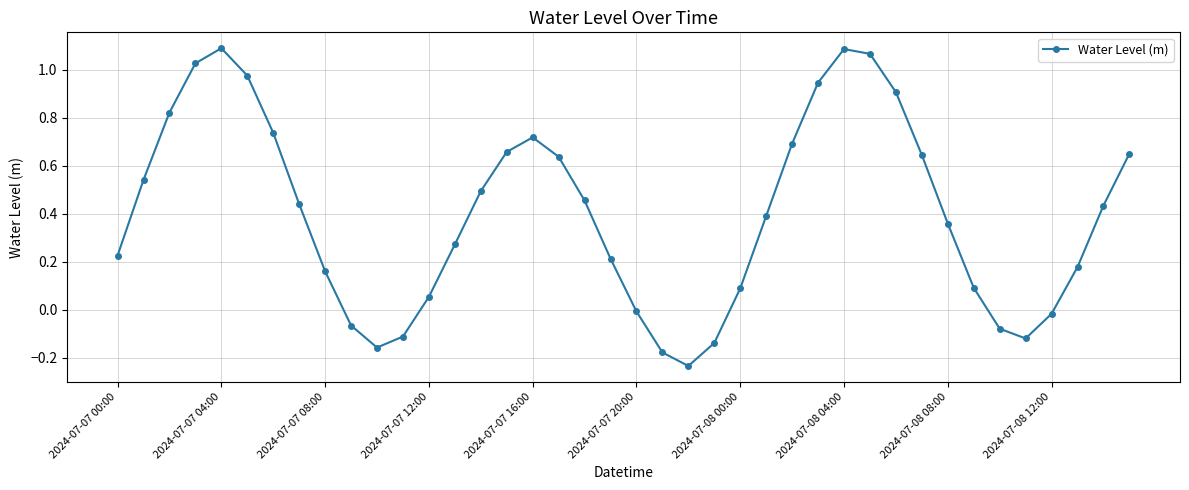

Does the chart display data point markers on the line(s)?

Yes